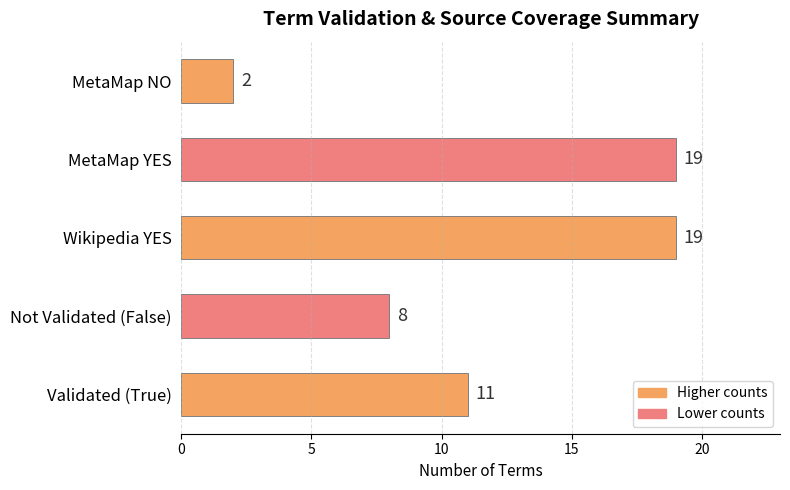

Count the number of data series in this chart.

1